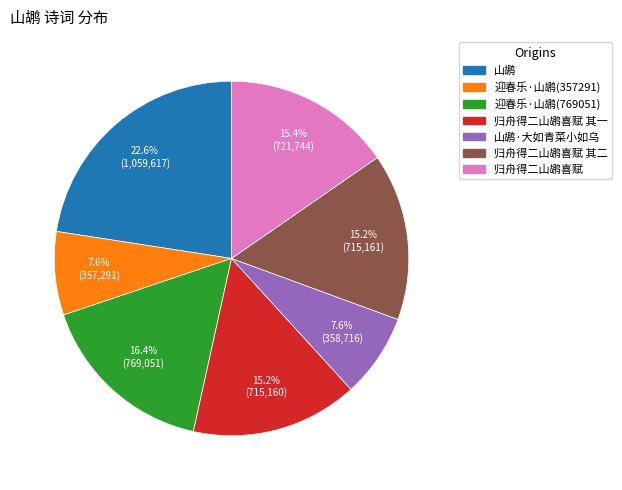

Does any single category account for the majority?

No